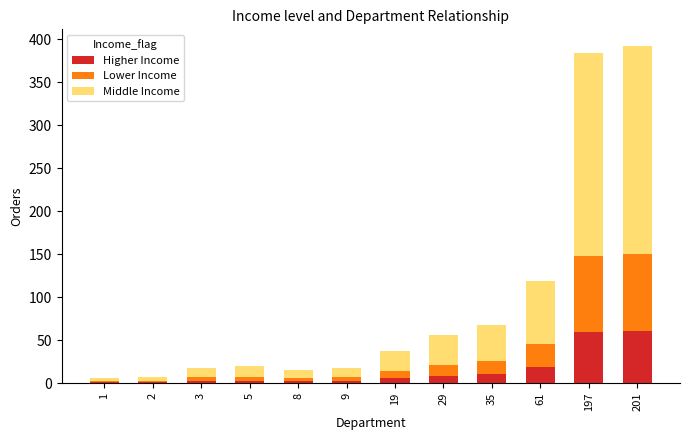

True or false: Higher Income has a value of 29.2 at 197.

False